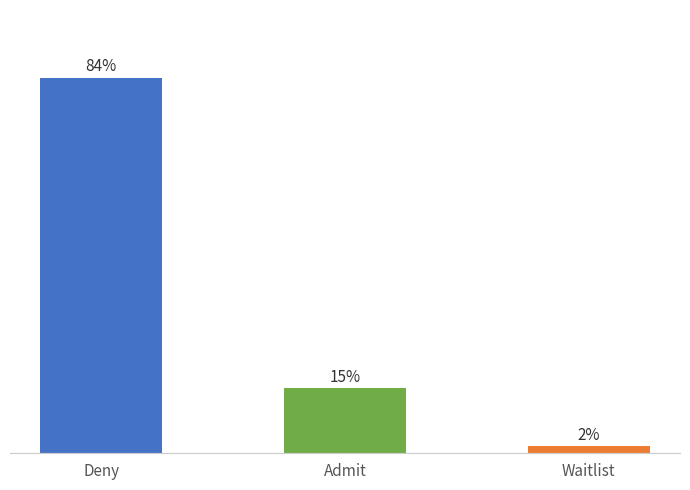

What is the label of the 1st bar from the right?

Waitlist